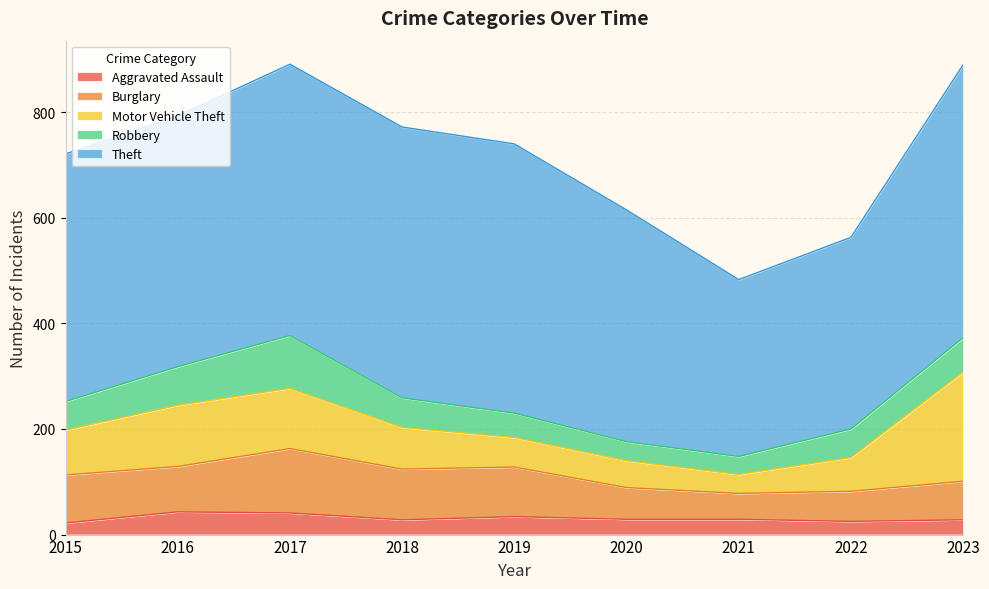

True or false: Theft and Robbery cross at least once.

False